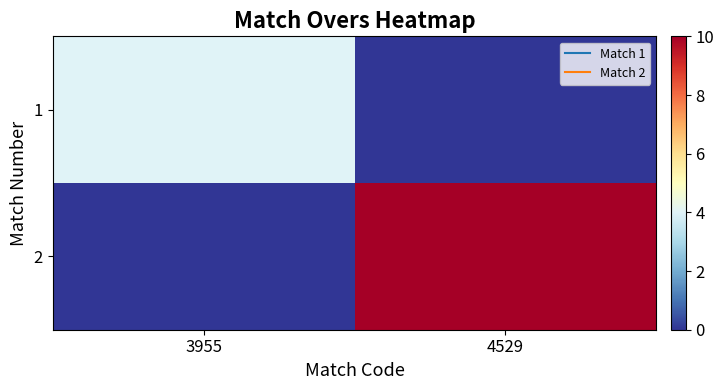

Reading right to left, what are all the values shown in this chart?

1: 4529=0	3955=4
2: 4529=10	3955=0